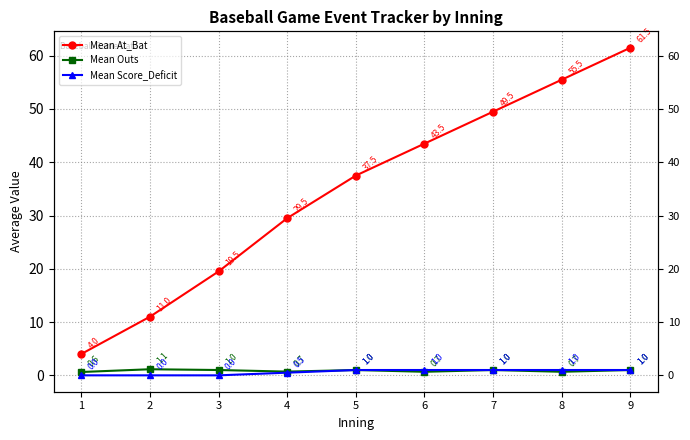

True or false: Mean Score_Deficit and Mean At_Bat cross at least once.

False